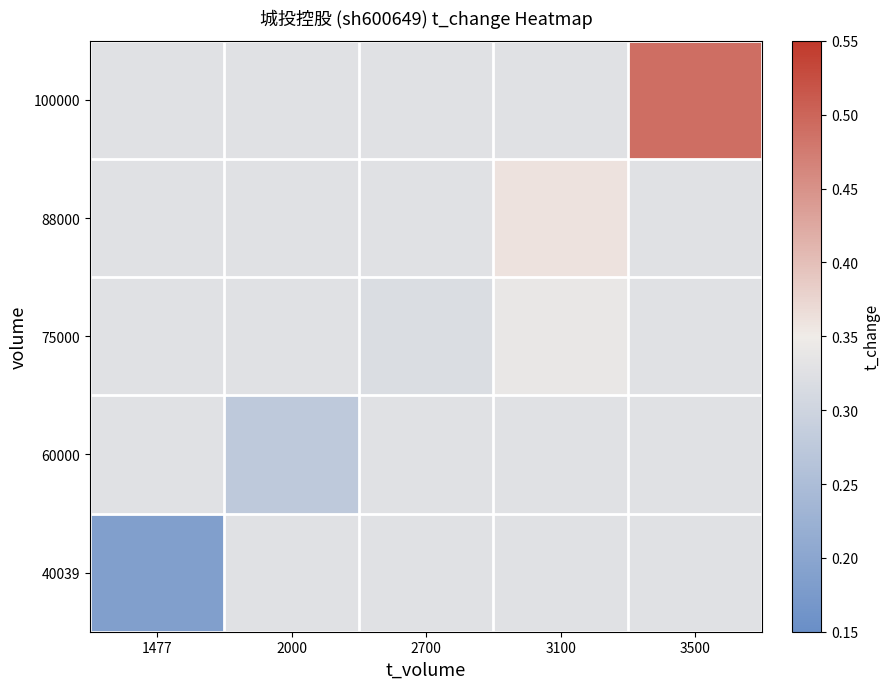

Which category has the highest value across all series?

3500